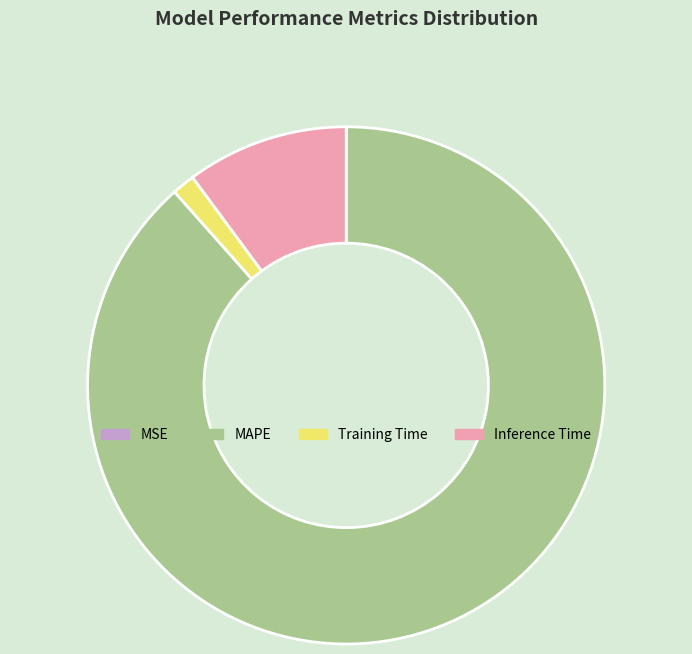

Is there a majority slice in this chart?

Yes